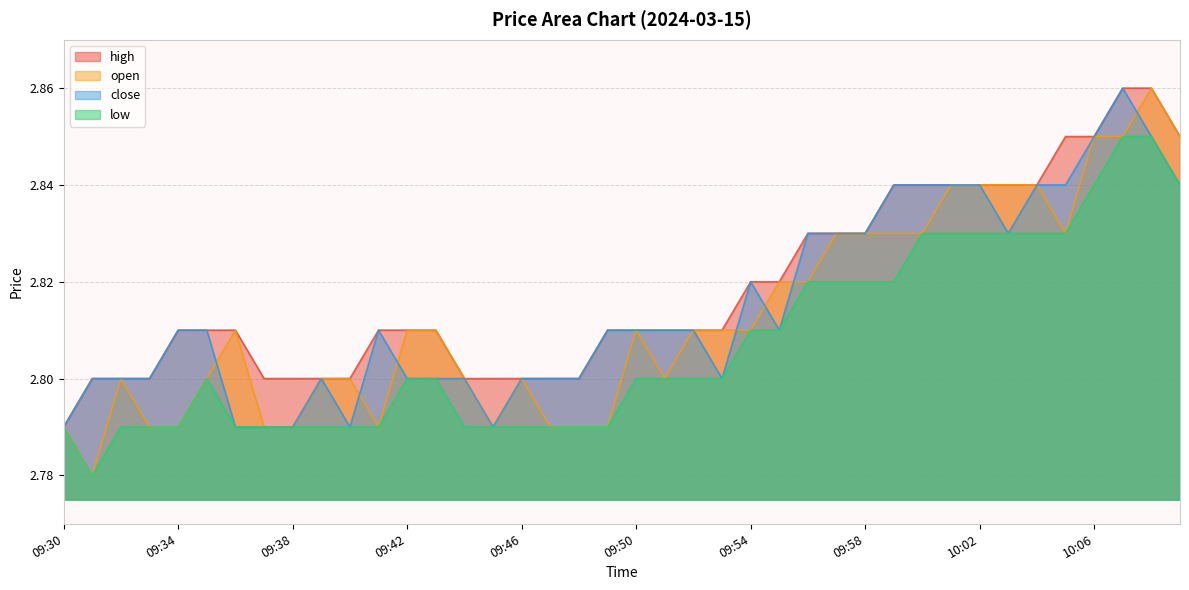

What is the average value of the close series?

2.8